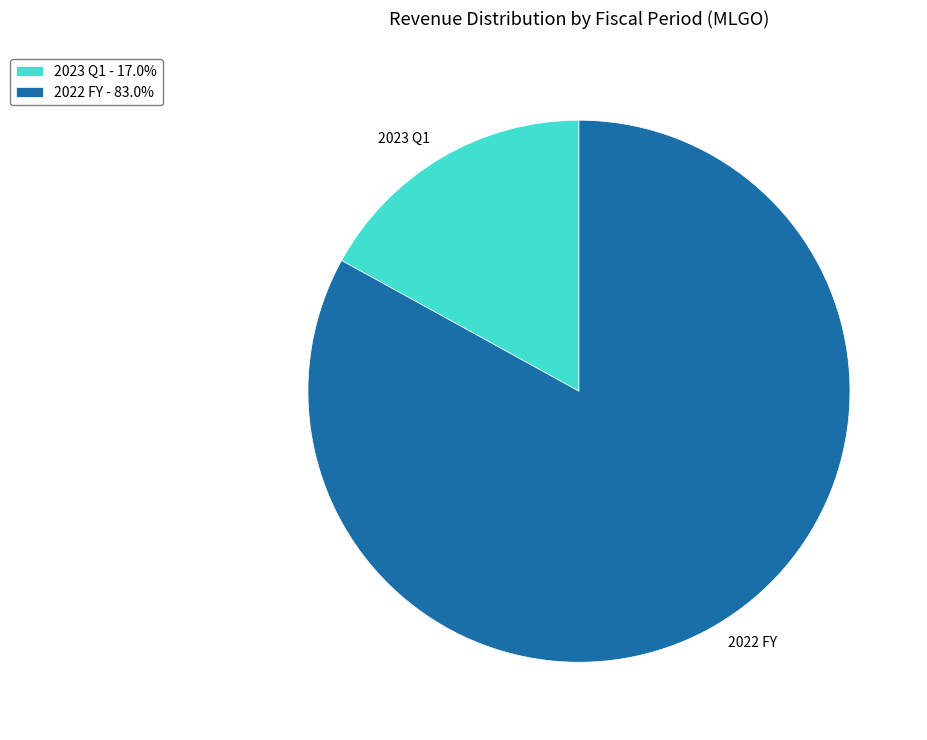

Rank the categories by value from highest to lowest.

2022 FY, 2023 Q1